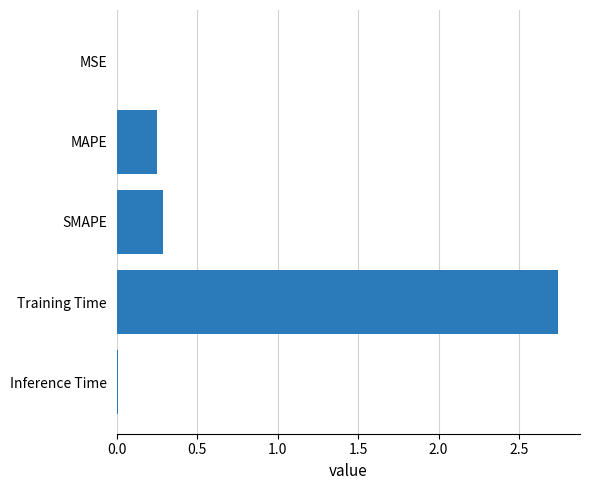

Between Training Time and MSE, which is larger?

Training Time